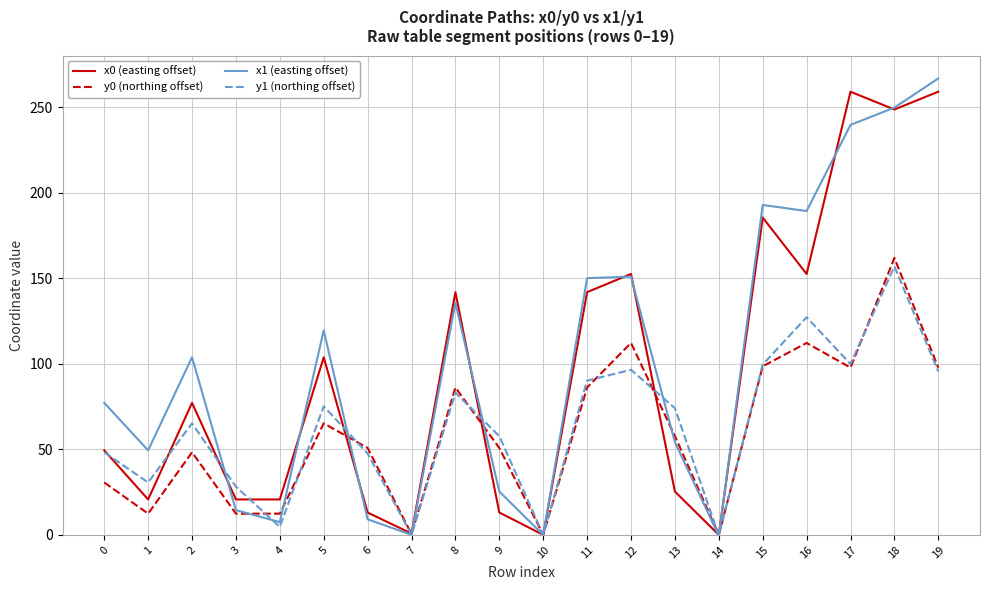

At which label does x1 (easting offset) first exceed 103?

2